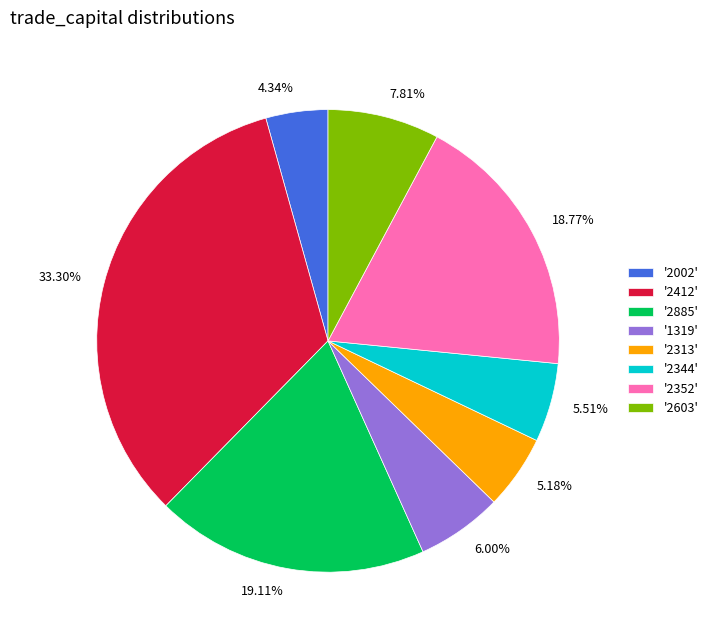

To the nearest percent, what is the average slice percentage?

12%